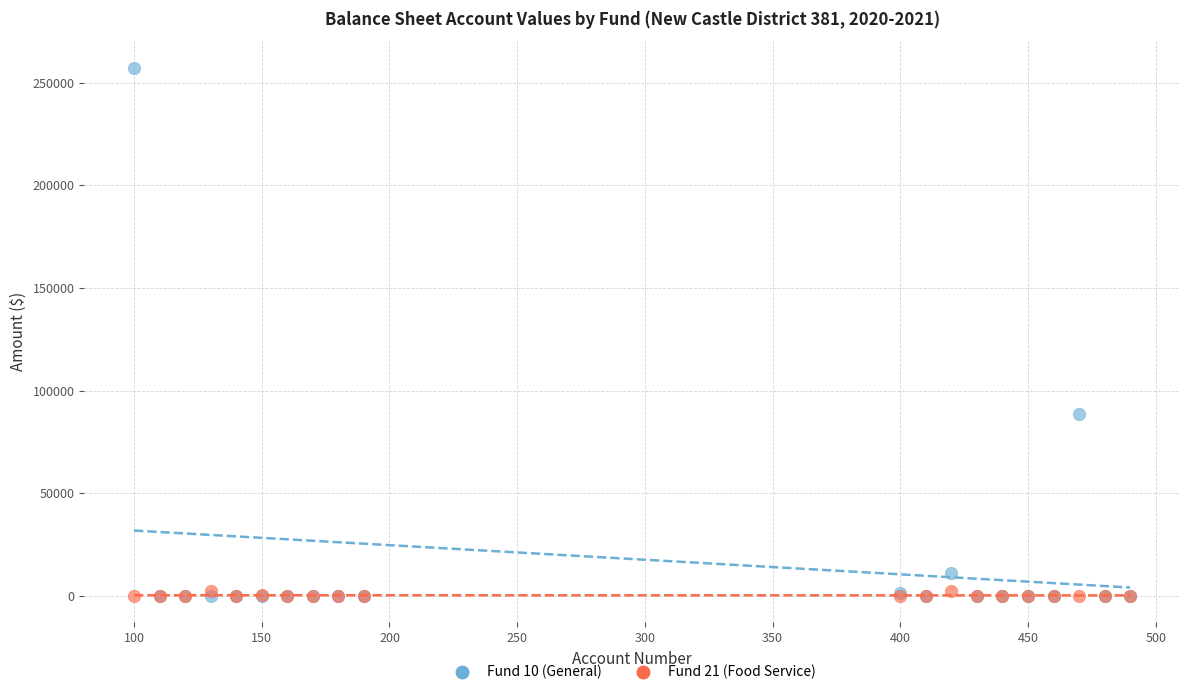

What are all the series names shown in the legend?

Fund 10 (General), Fund 21 (Food Service)